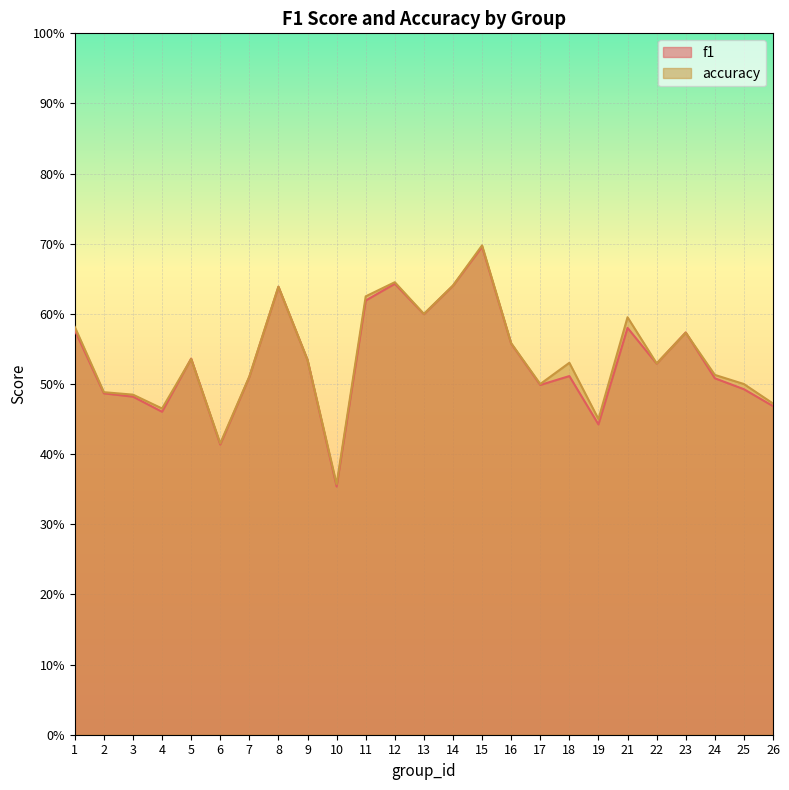

After their last crossing, which series has the higher values: accuracy or f1?

accuracy